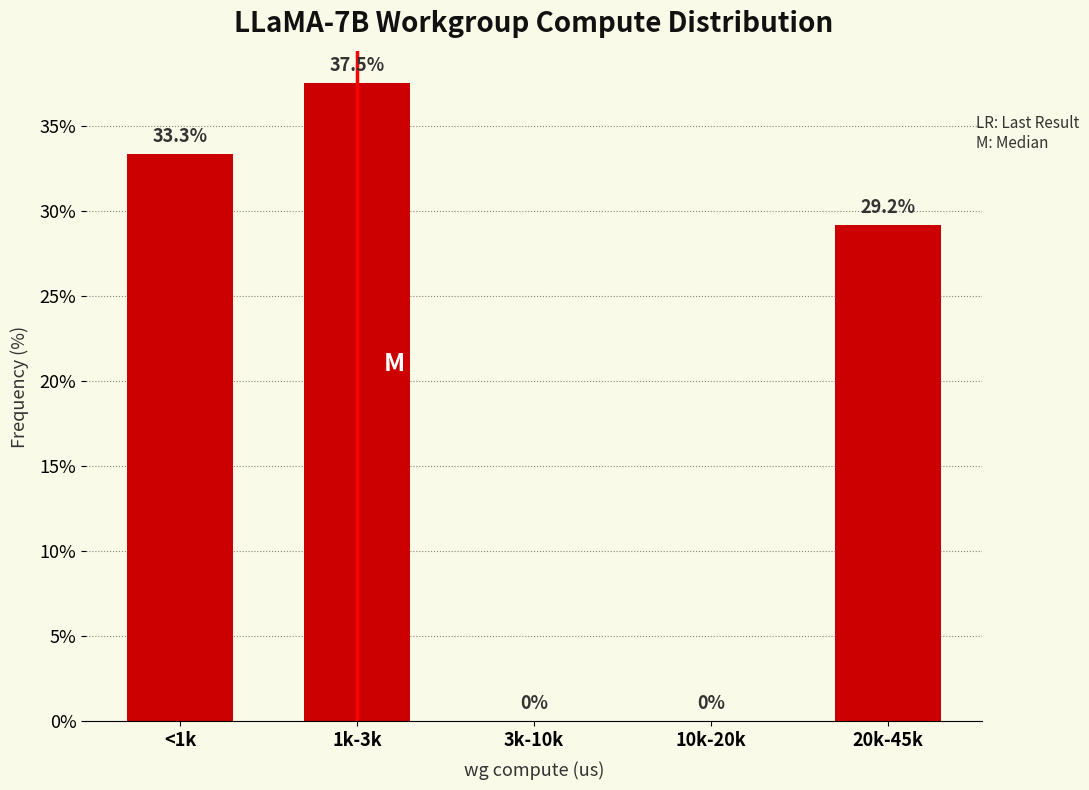

Reading right to left, what are all the values shown in this chart?

20k-45k=29.2	10k-20k=0.0	3k-10k=0.0	1k-3k=37.5	<1k=33.3